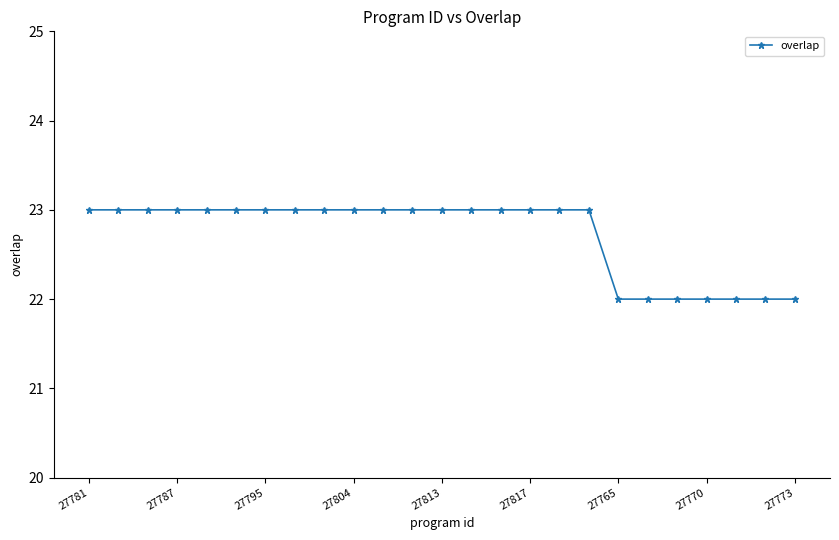

Reading left to right, list all the values displayed in this chart.

23	23	23	23	23	23	23	23	23	23	23	23	23	23	23	23	23	23	22	22	22	22	22	22	22